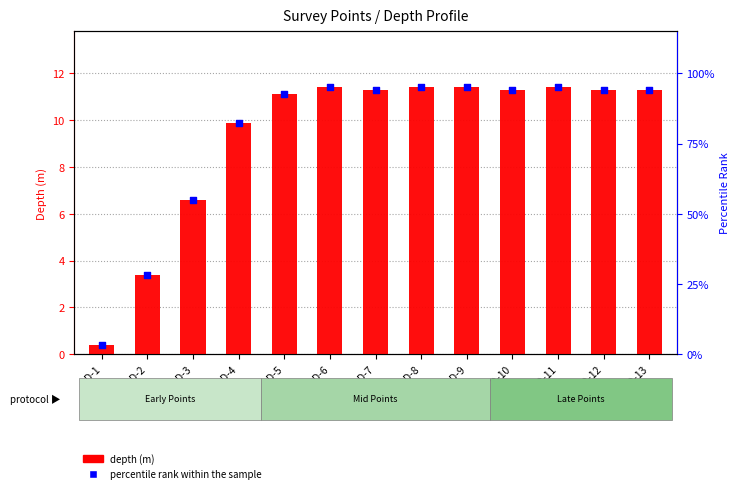

Which series reaches the minimum Y coordinate?

depth (m)